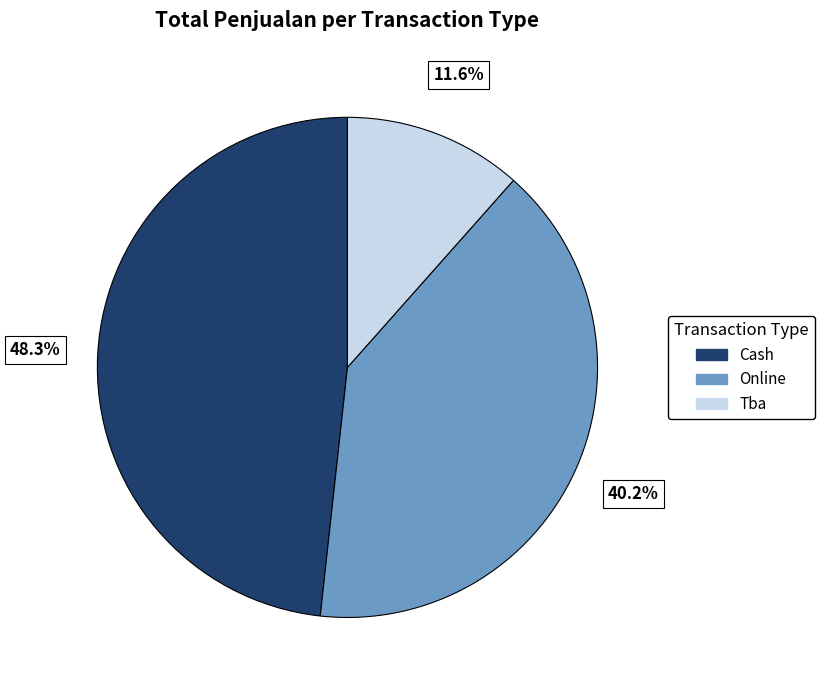

What percentage do Online and Cash together represent?

88.4%